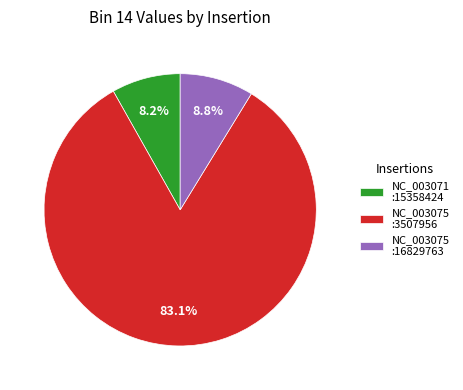

What is the largest slice in the pie chart?

NC_003075 :3507956